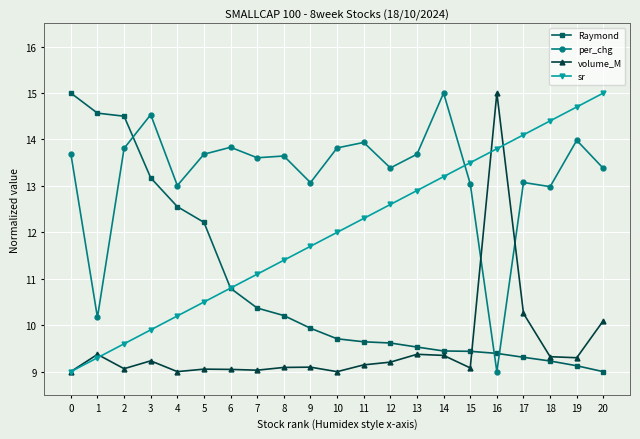

What is the maximum value for per_chg?

15.0